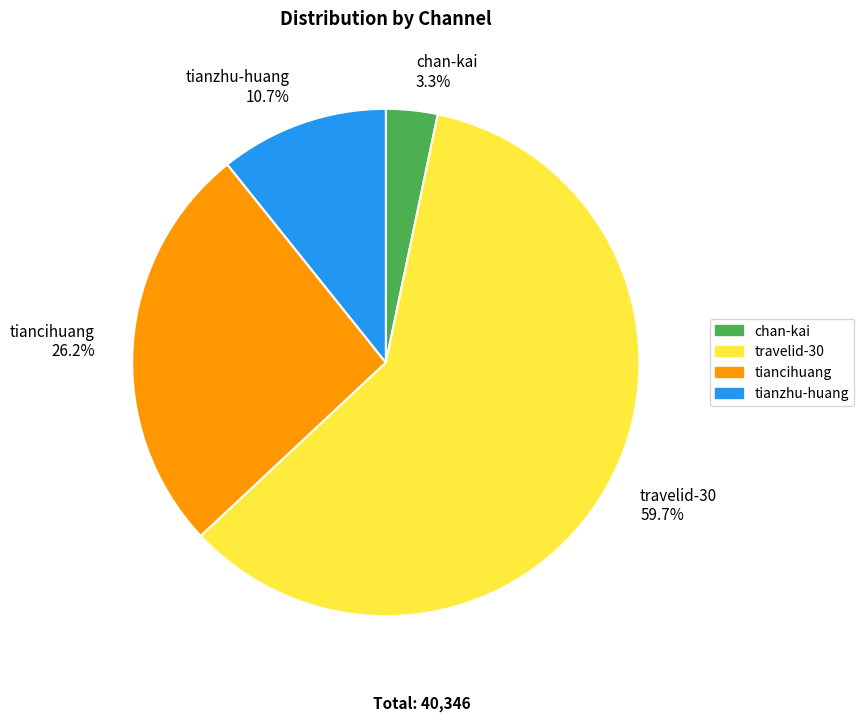

What is the total percentage of chan-kai and tiancihuang?

29.5%